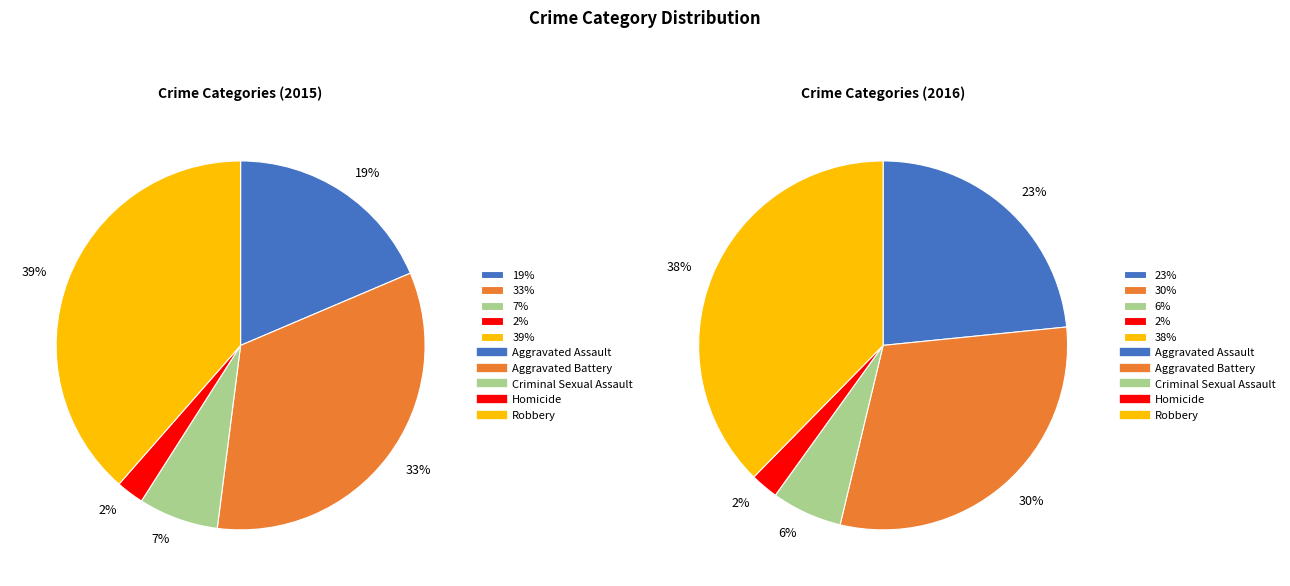

How many slices are in this pie chart?

5